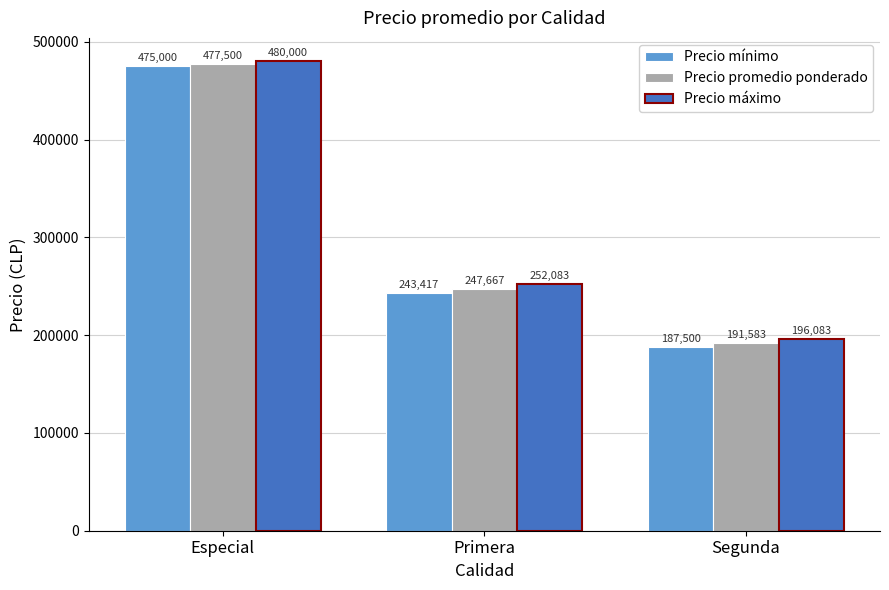

How many bars are there in total?

9